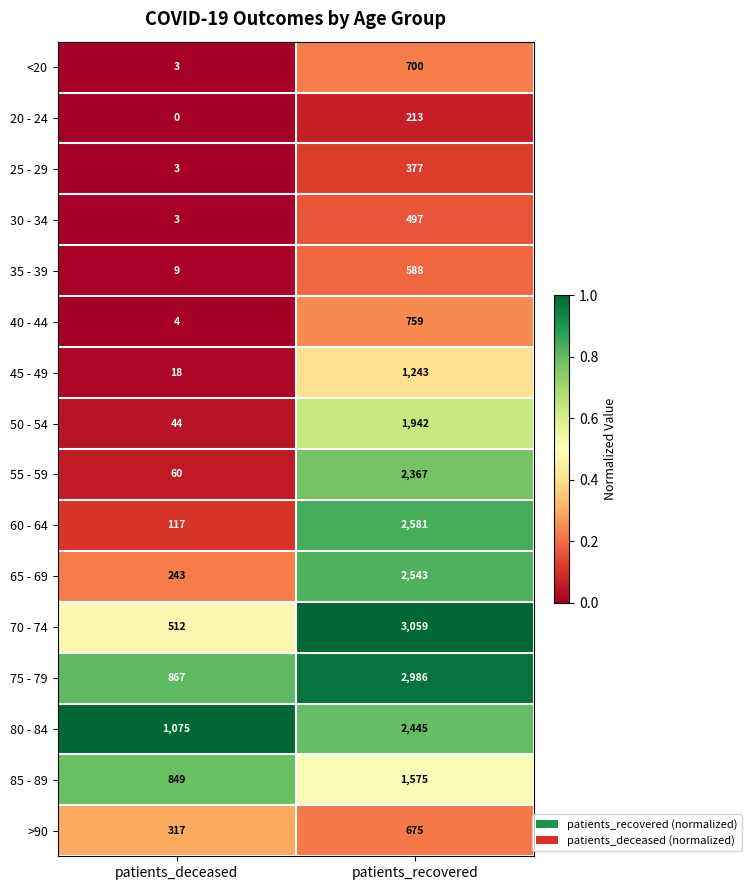

At which label does 80 - 84 reach its minimum?

patients_deceased